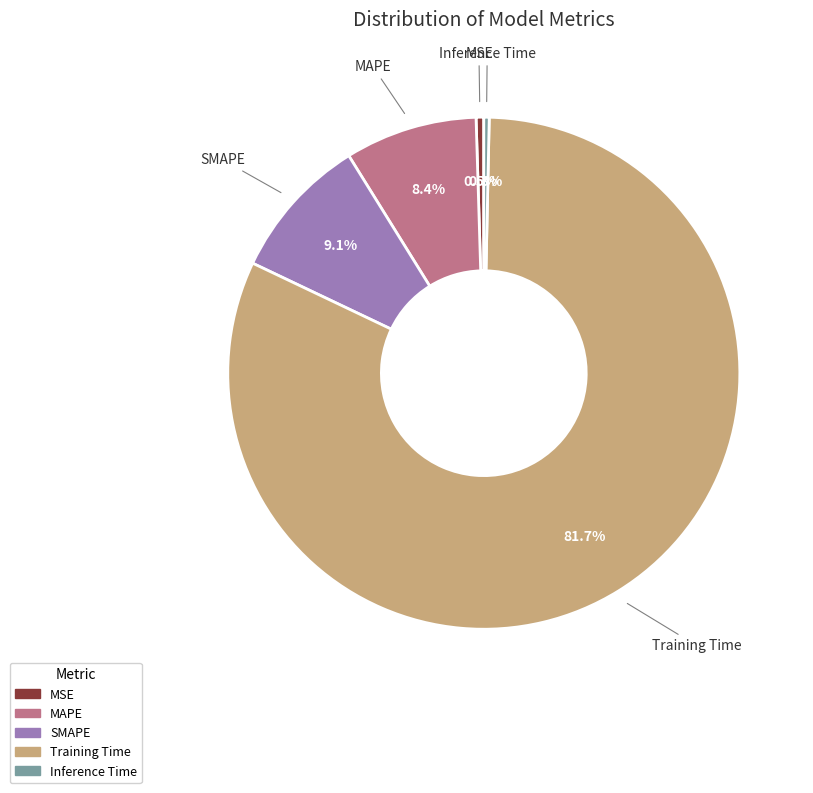

Count the number of slices in the pie.

5